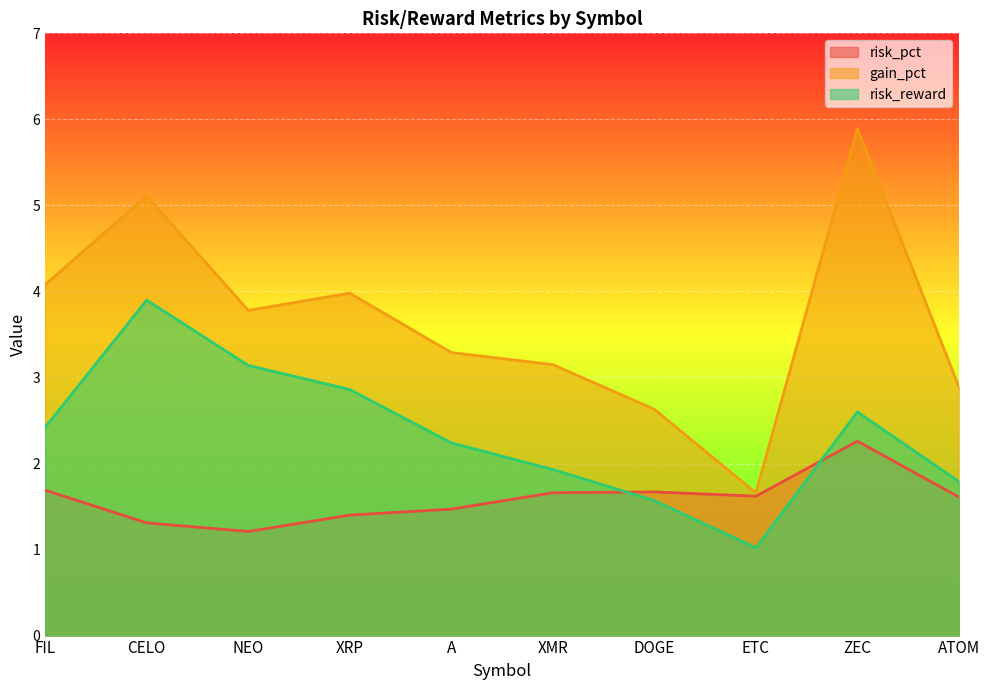

What is the value of the gain_pct point at the 8th from the left?

1.7